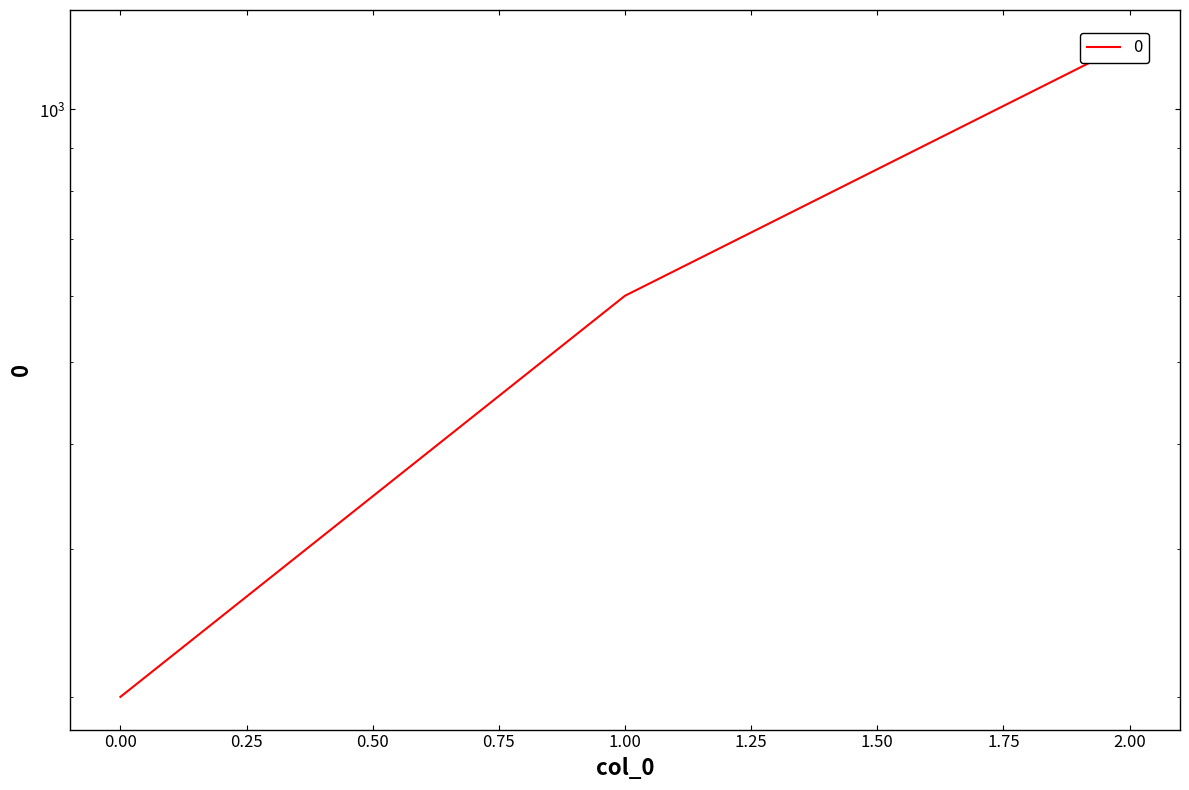

The chart shows a value of 600 at 1. True or false?

True